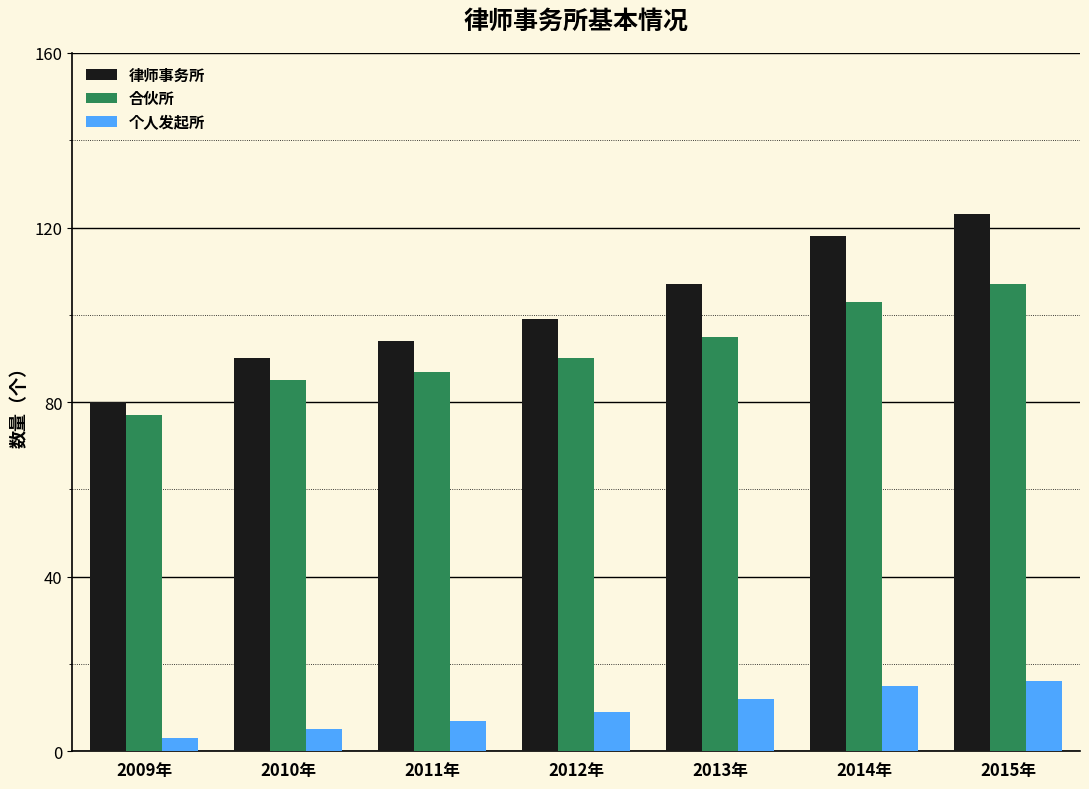

List the series in order of their peak value, lowest first.

个人发起所, 合伙所, 律师事务所